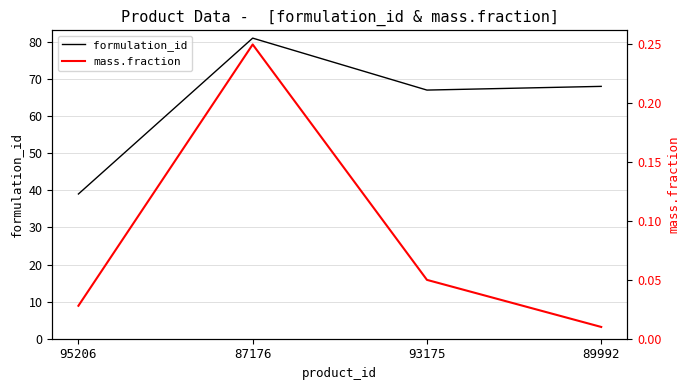

List the series in order of their peak value, lowest first.

mass.fraction, formulation_id